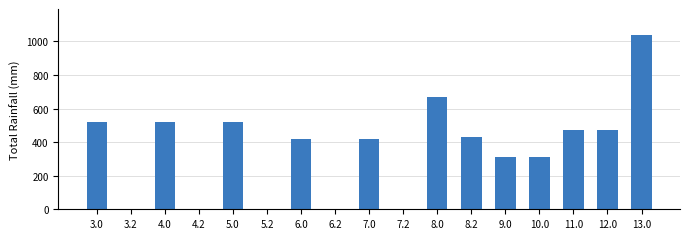

Reading left to right, extract all data points from this chart.

519.1	1.7	519.1	1.7	519.1	1.7	416.1	1.7	416.1	1.7	666.5	430.8	312.6	312.6	472.9	472.9	1037.1